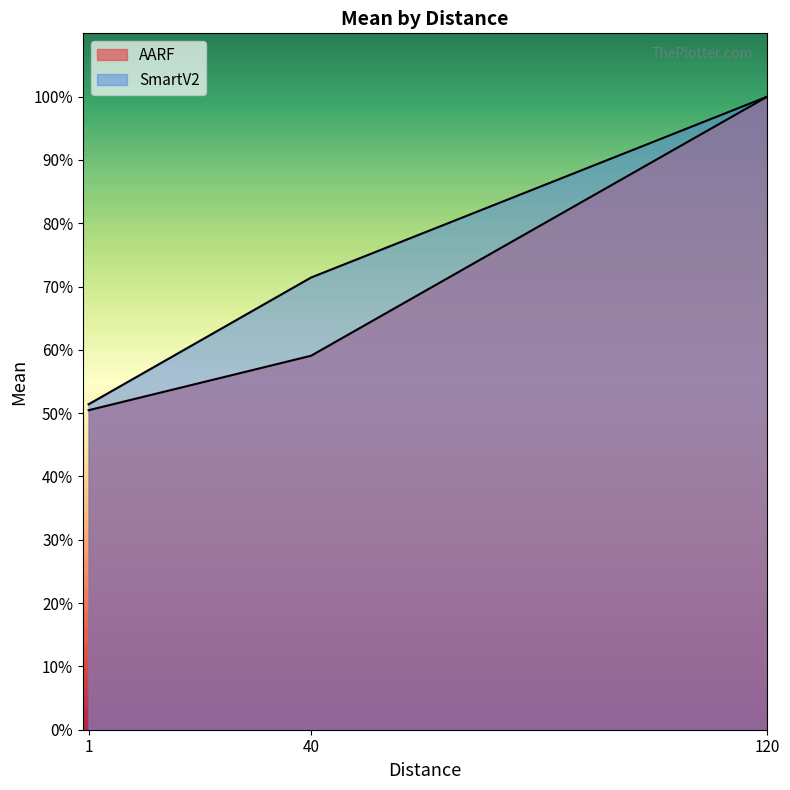

Reading right to left, list all the values displayed in this chart.

AARF: 100.0	59.1	50.5
SmartV2: 100.0	71.4	51.4